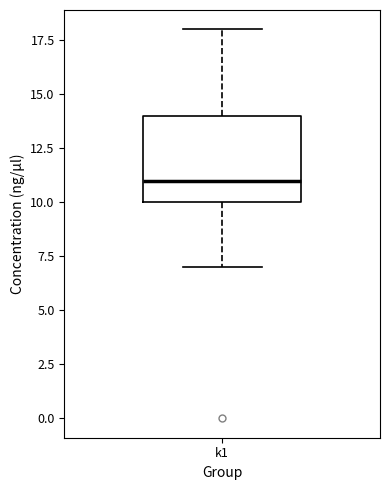

Read this box plot against the y-axis: the position of the median line, the range covered by the box, and the ends of both whiskers. The values are not printed on the chart, so give them approximately, as read against the axis.

median 11, box 10 to 14, whiskers 7 to 18